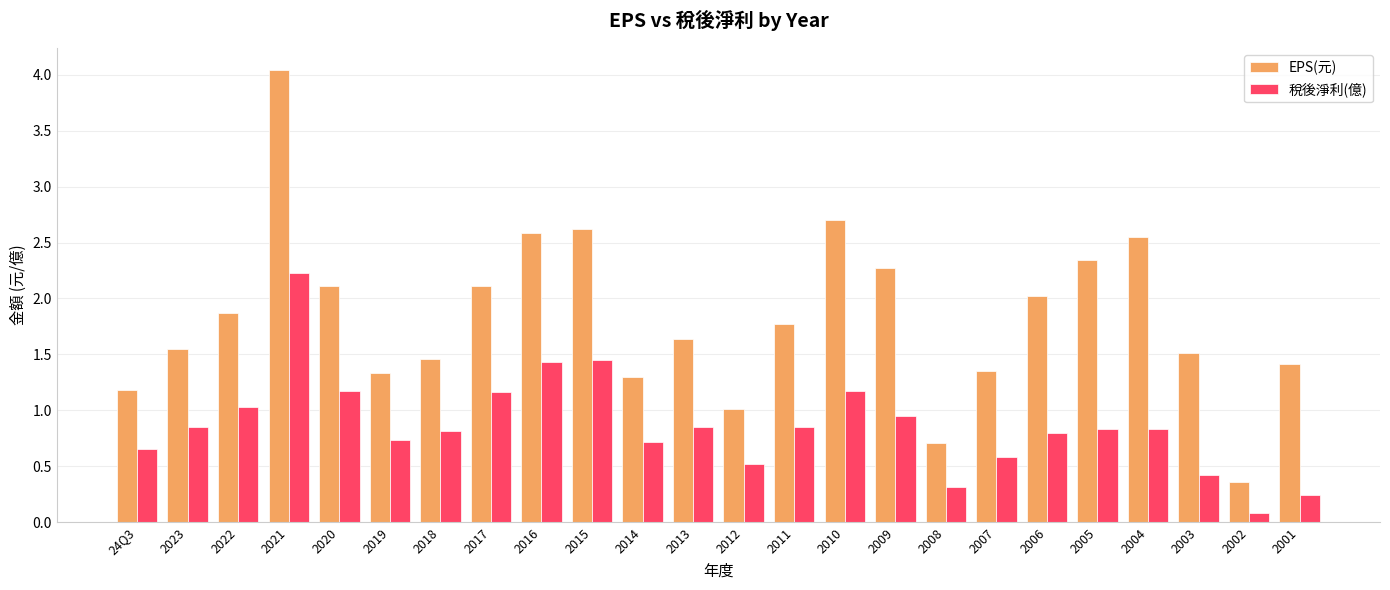

How many categories are shown in the chart?

24